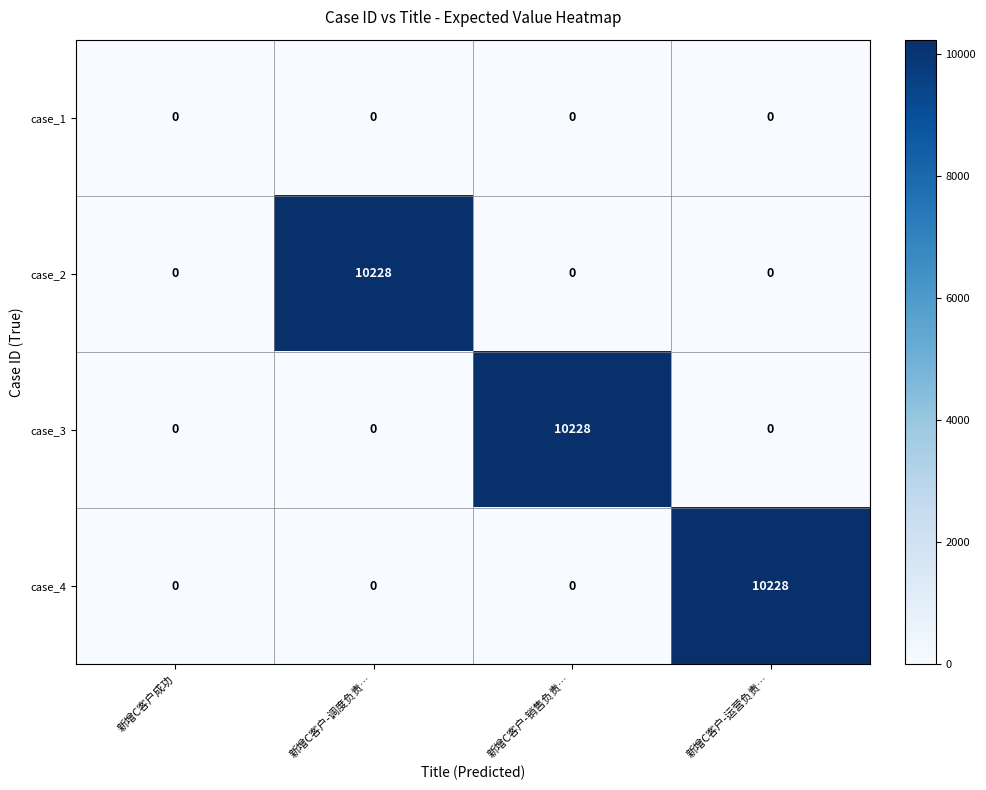

What is the maximum value for case_2?

10228